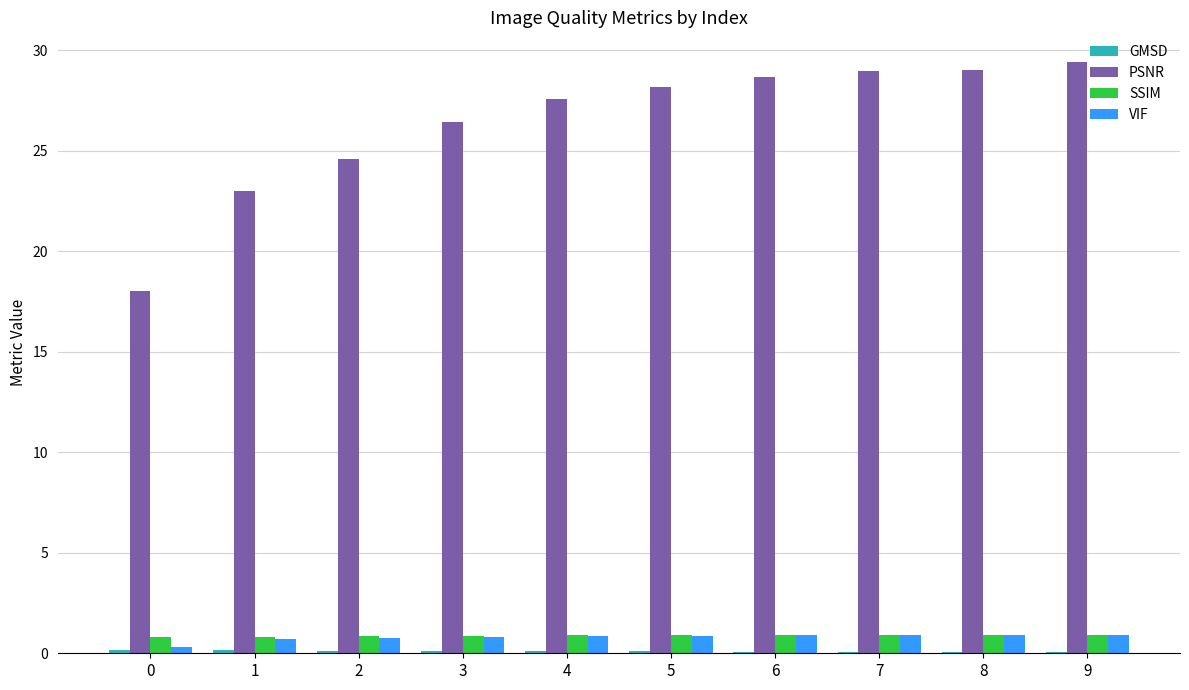

What is the maximum value for PSNR?

29.4